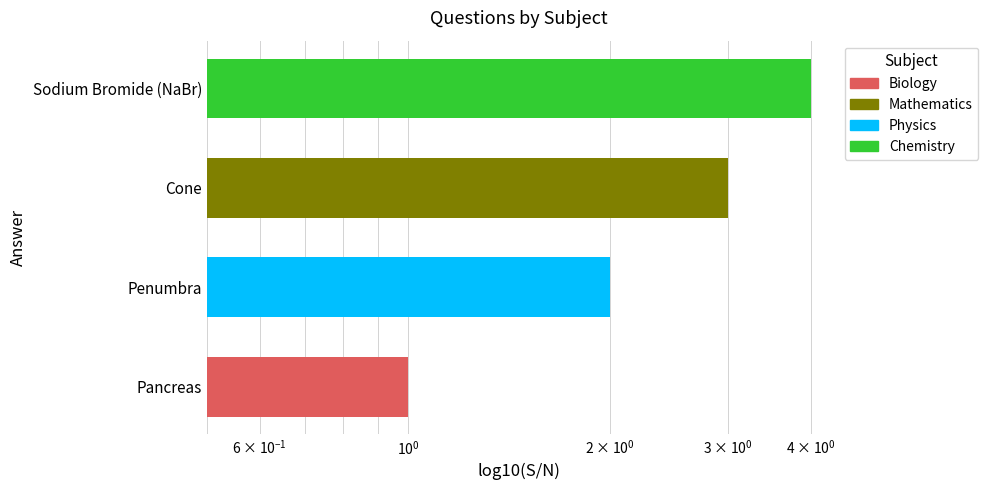

Rank the categories by value from lowest to highest.

Pancreas, Penumbra, Cone, Sodium Bromide (NaBr)